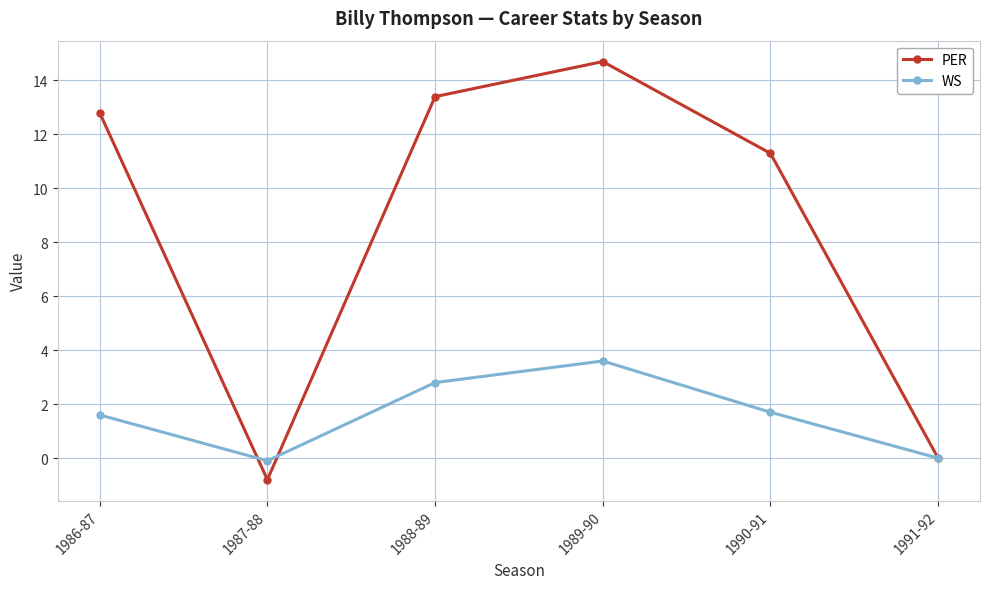

What is the label of the 3rd point from the right?

1989-90